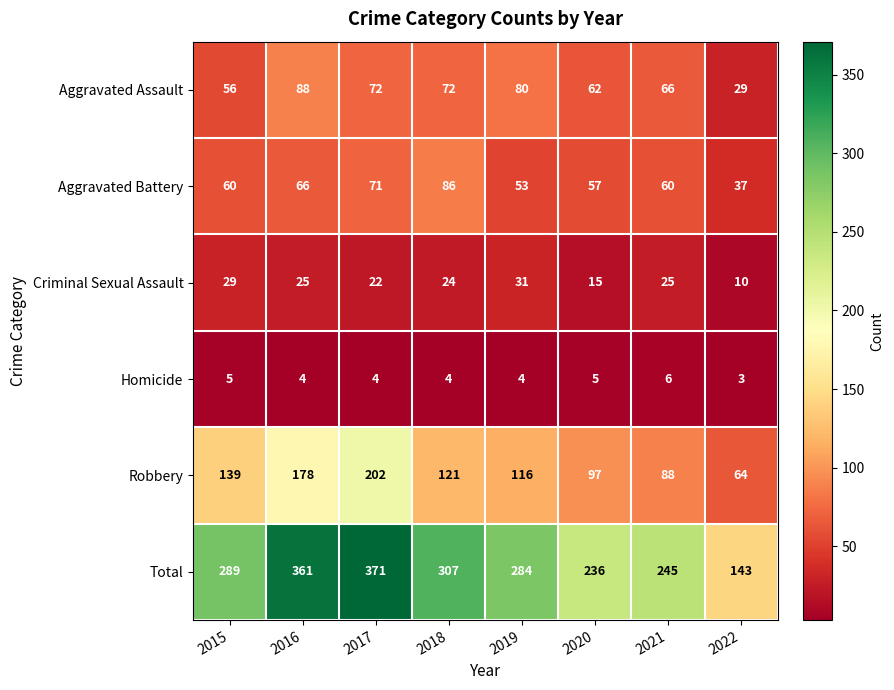

What is the difference between the Aggravated Battery values at 2020 and 2018?

29